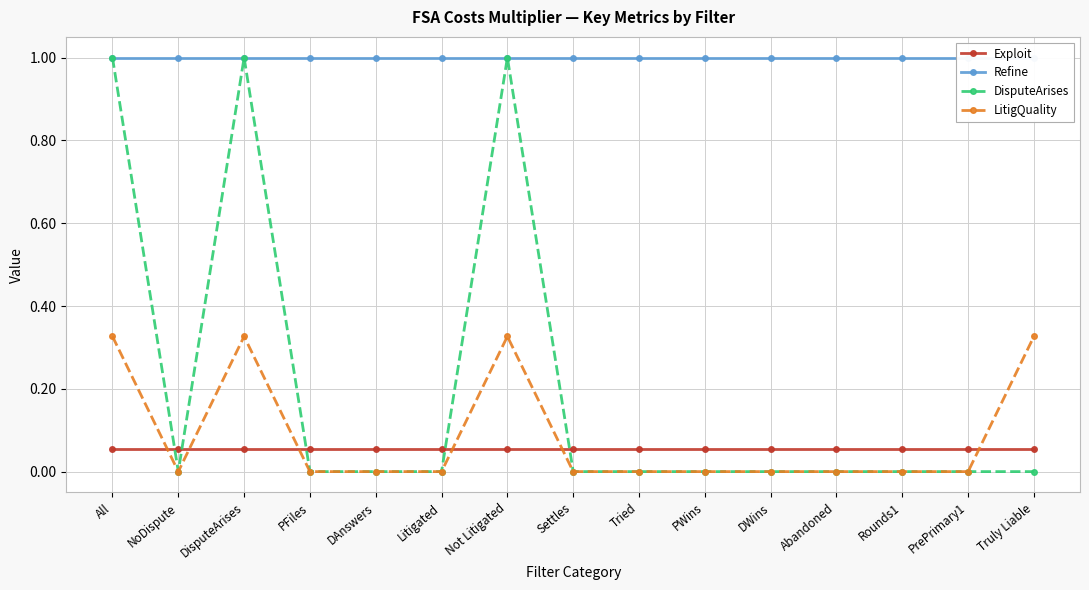

Does the chart have visible grid lines?

Yes